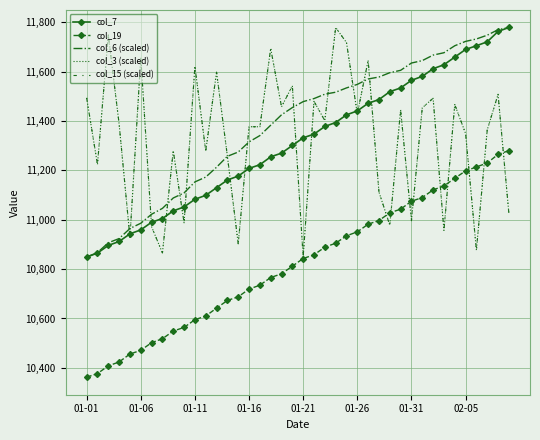

At which label does col_6 (scaled) reach its peak?

39